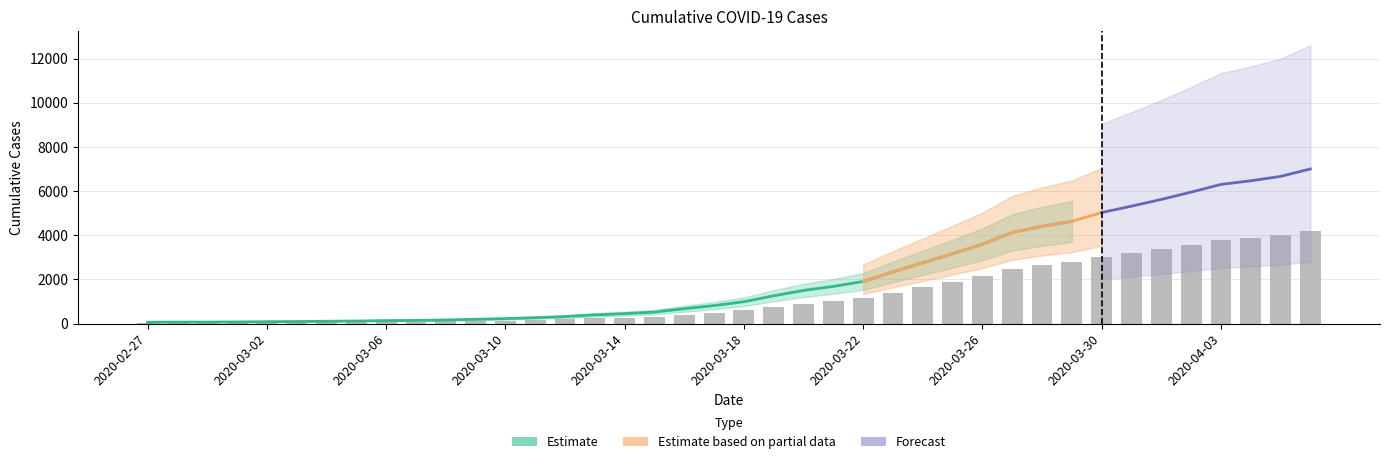

What is the value of the 21st bar from the left?

595.8